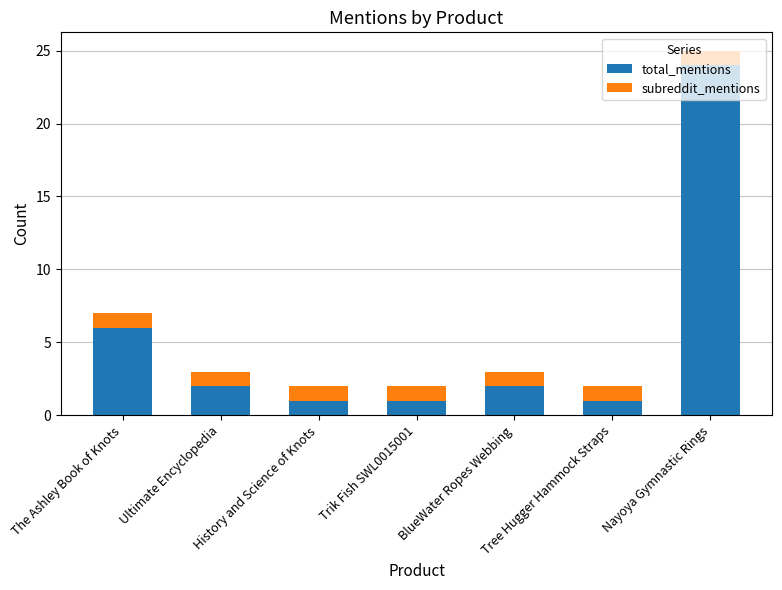

Which category has the highest value in the total_mentions series?

Nayoya Gymnastic Rings